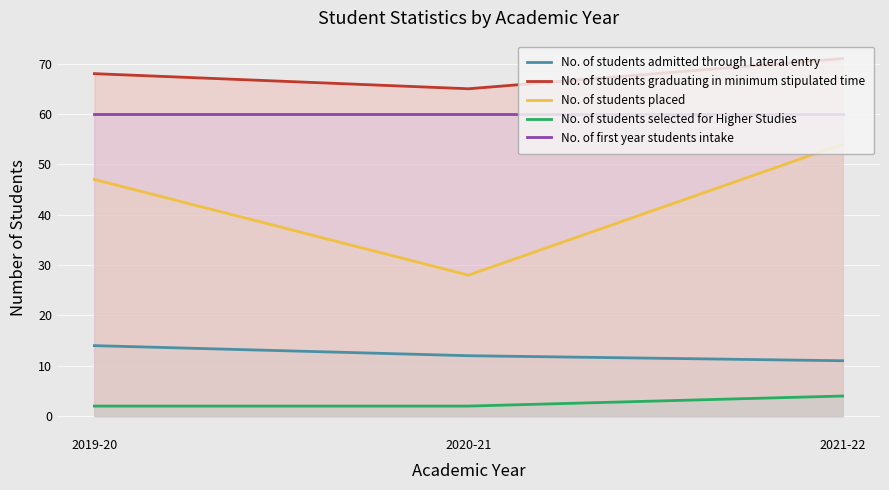

What value does the No. of students admitted through Lateral entry series have at 2021-22?

11